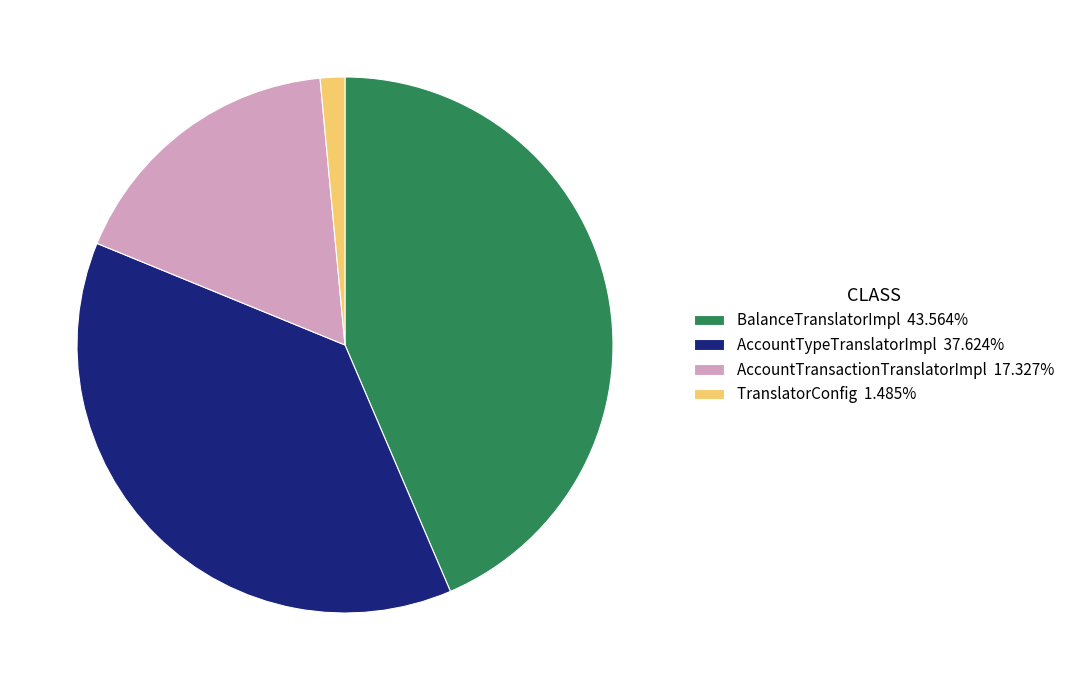

Approximately how many times larger is the value at AccountTransactionTranslatorImpl 17.327% compared to BalanceTranslatorImpl 43.564%?

0.4